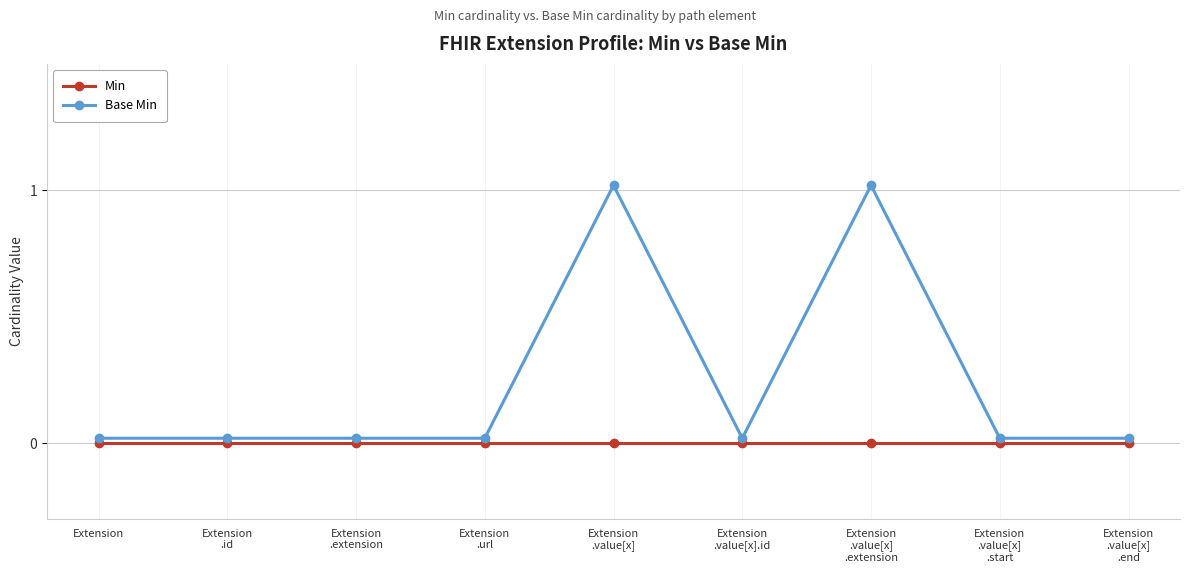

Rank the series by their maximum value, from lowest to highest.

Min, Base Min